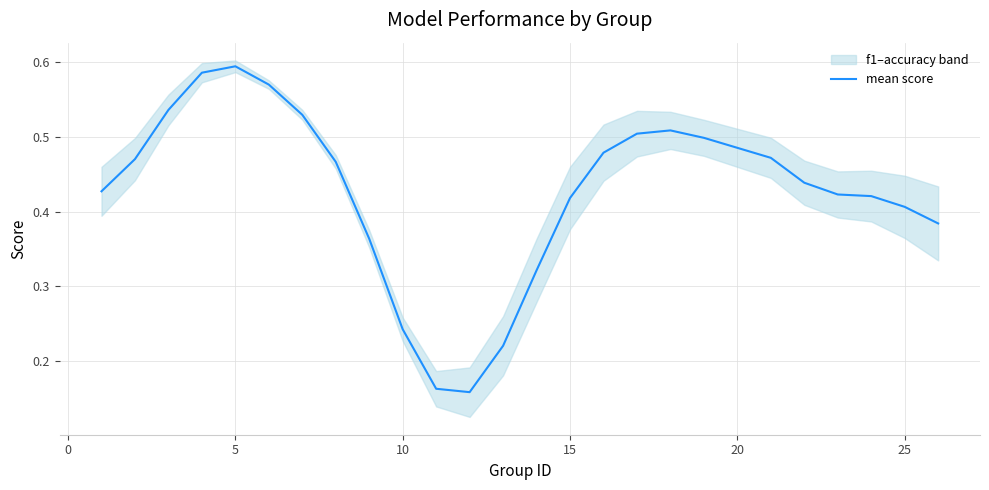

Is it true that mean score equals 0.3 at 5?

False